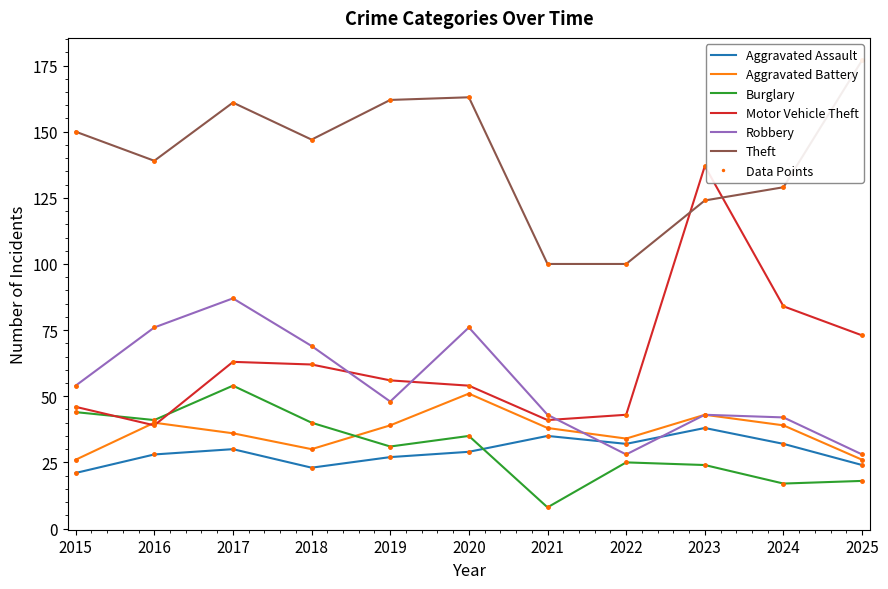

Rank the series at 2024 from lowest to highest value.

Burglary, Aggravated Assault, Aggravated Battery, Robbery, Motor Vehicle Theft, Theft